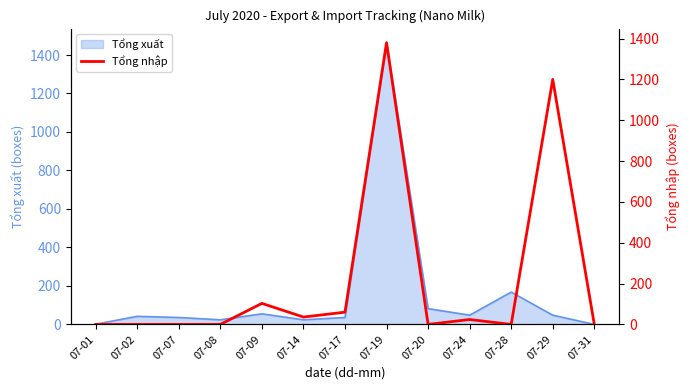

At which category does the data reach its first local valley?

07-14